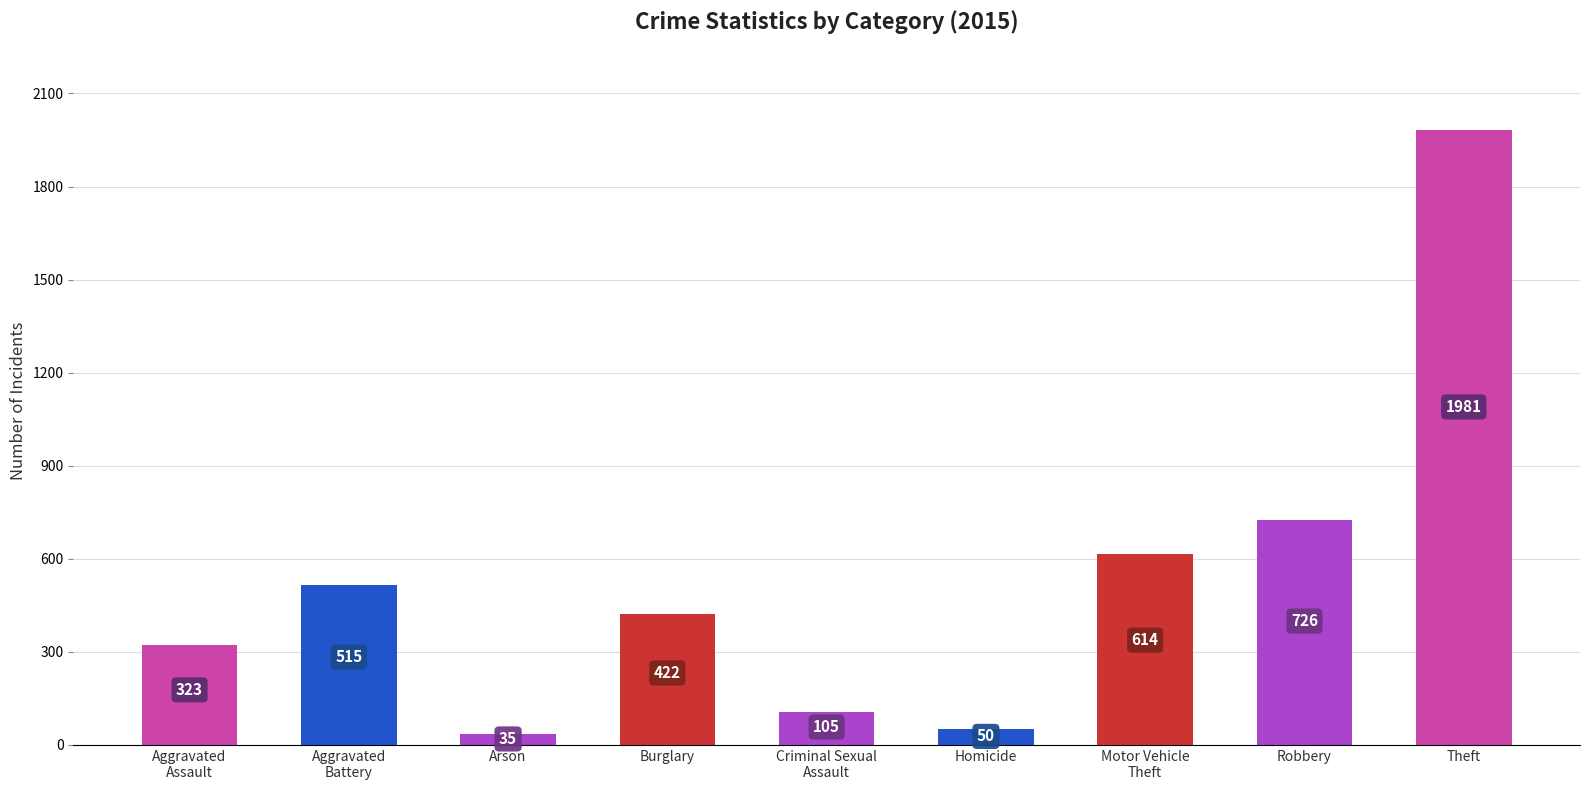

How many distinct data groups are displayed?

1